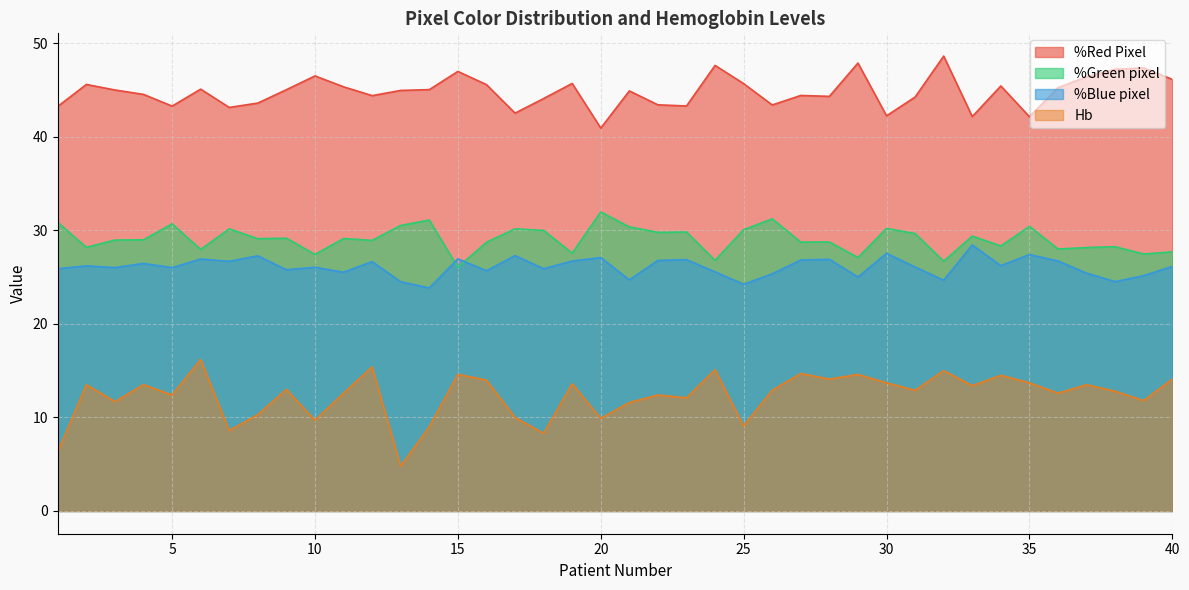

What is the smallest value displayed?

4.8